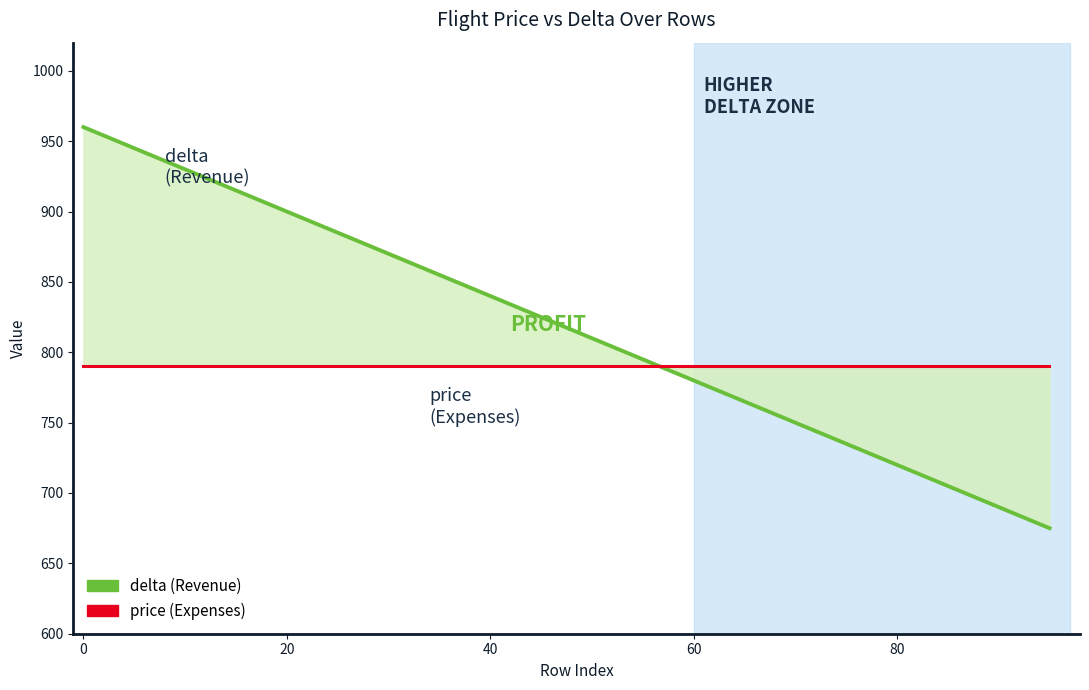

Is this an area chart (filled region under the line)?

No